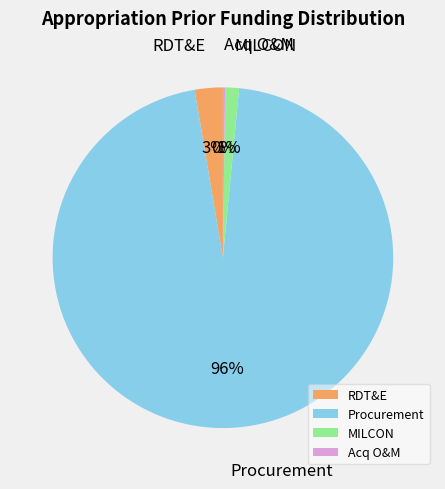

To the nearest percent, what is the difference between the largest and smallest slice percentages?

96%